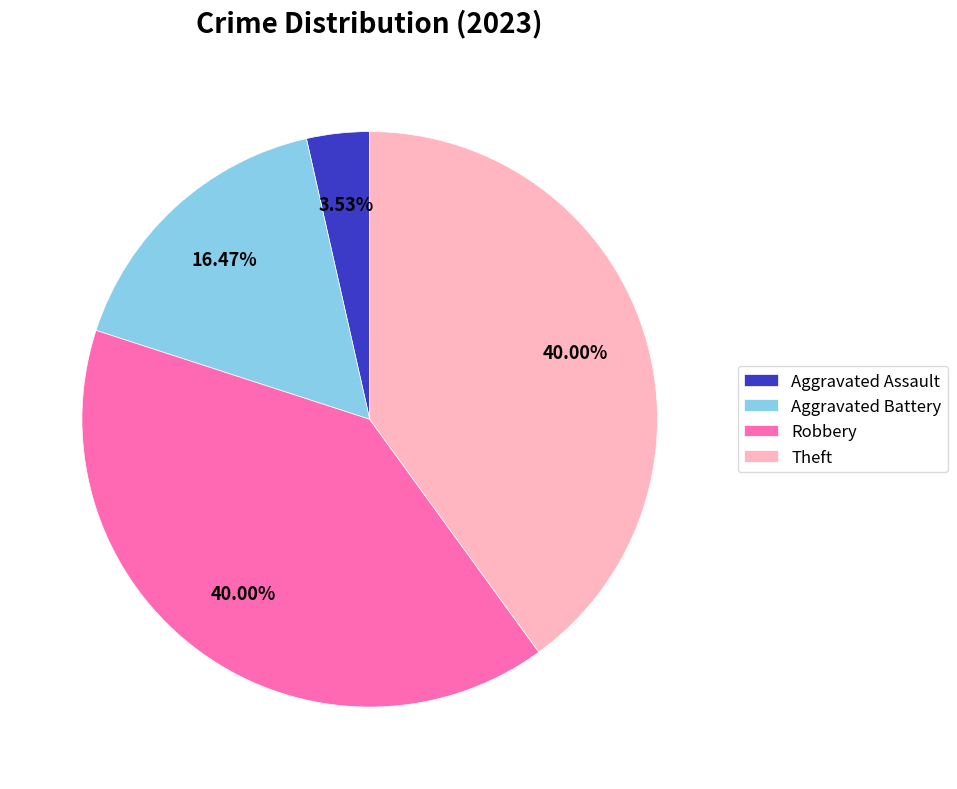

Combined, do Robbery and Aggravated Battery account for over 50%?

Yes